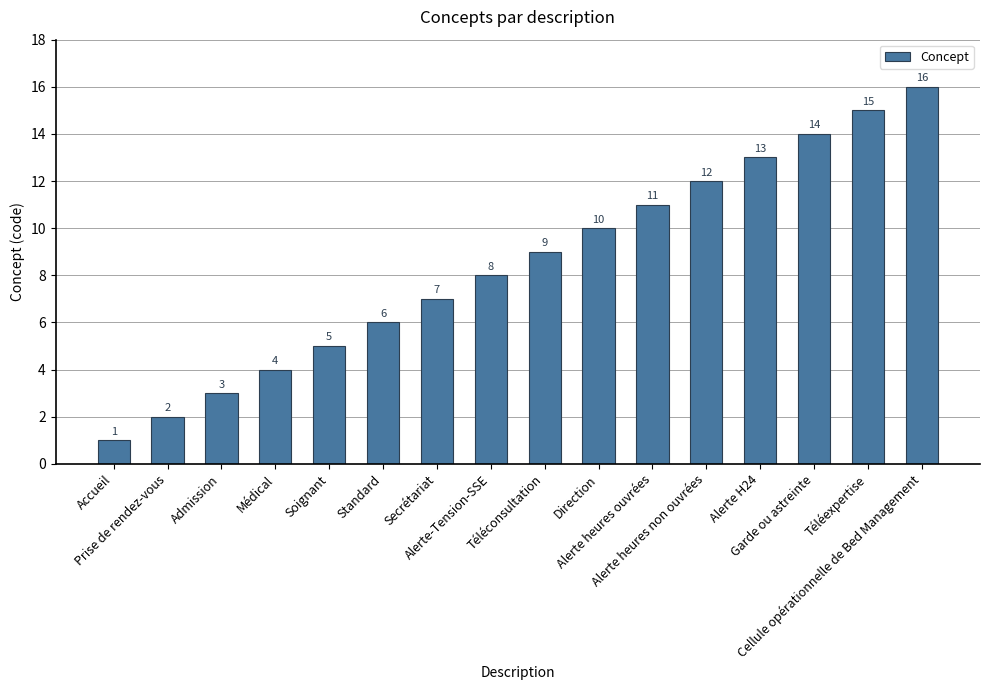

True or false: the data shows 13 at Alerte H24.

True